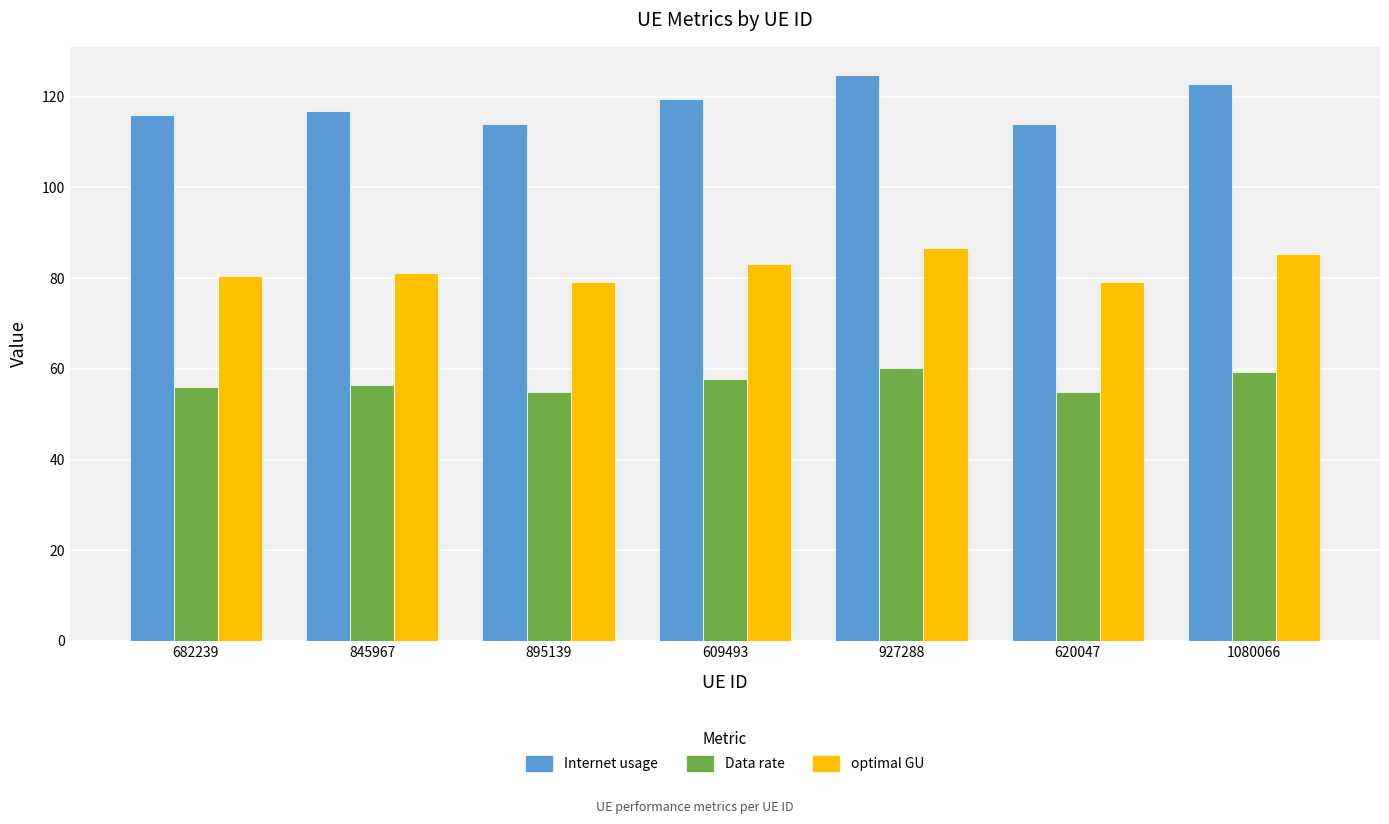

The value of optimal GU at 895139 is 79.1. True or false?

True